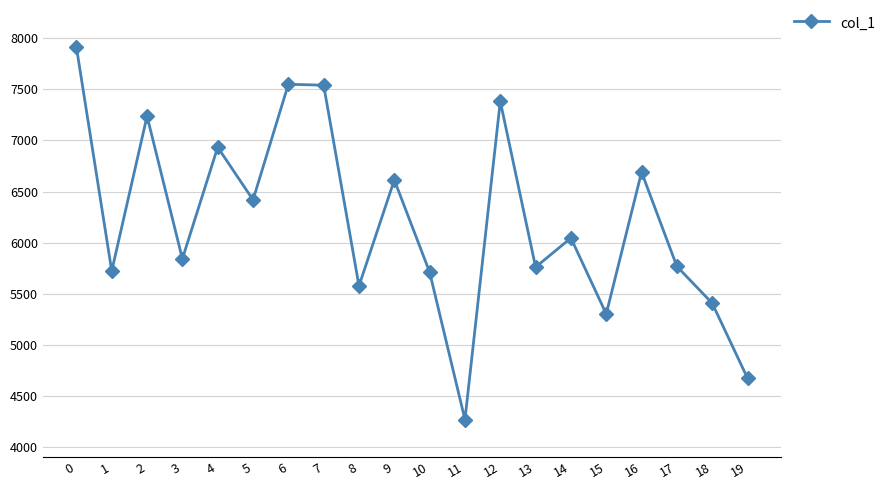

What is the smallest value displayed?

4264